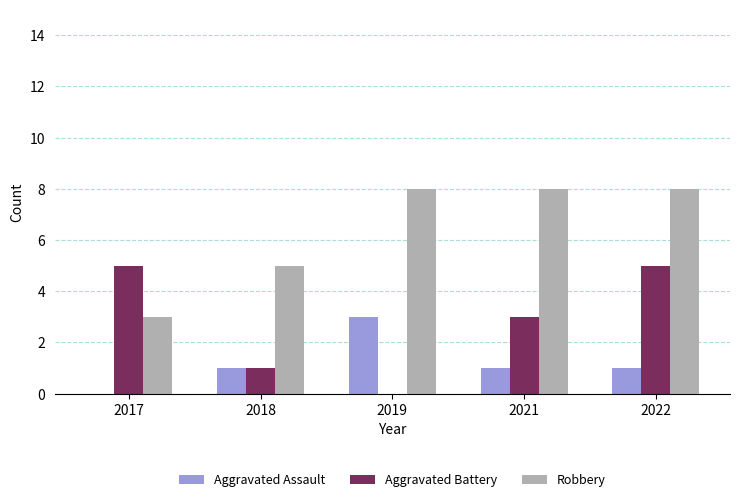

Reading left to right, transcribe all the data shown in this chart.

Aggravated Assault: 2017=0	2018=1	2019=3	2021=1	2022=1
Aggravated Battery: 2017=5	2018=1	2019=0	2021=3	2022=5
Robbery: 2017=3	2018=5	2019=8	2021=8	2022=8